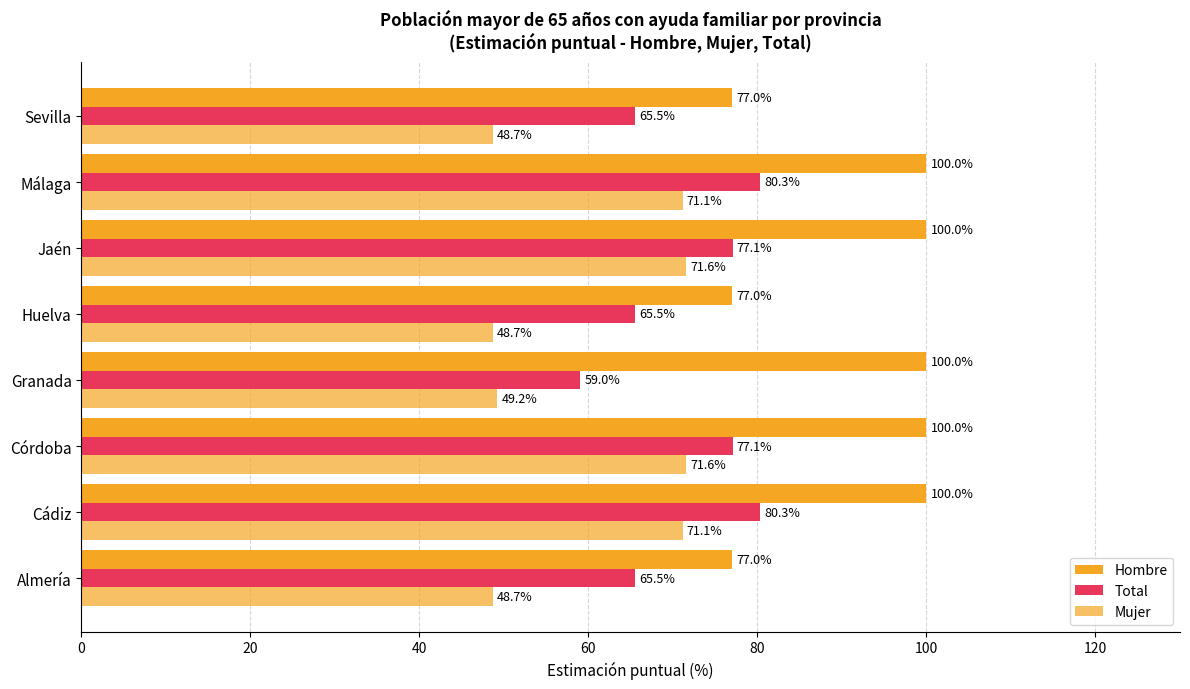

What is the smallest value displayed?

48.7